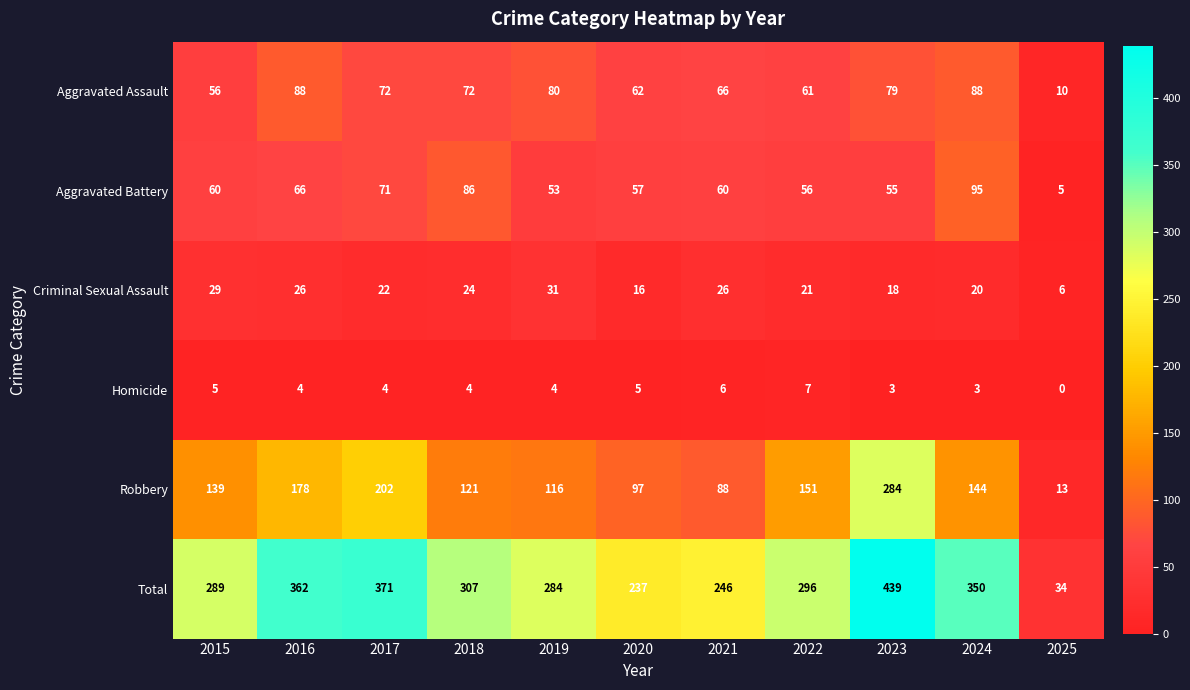

What is the total value across all series at 2017?

742